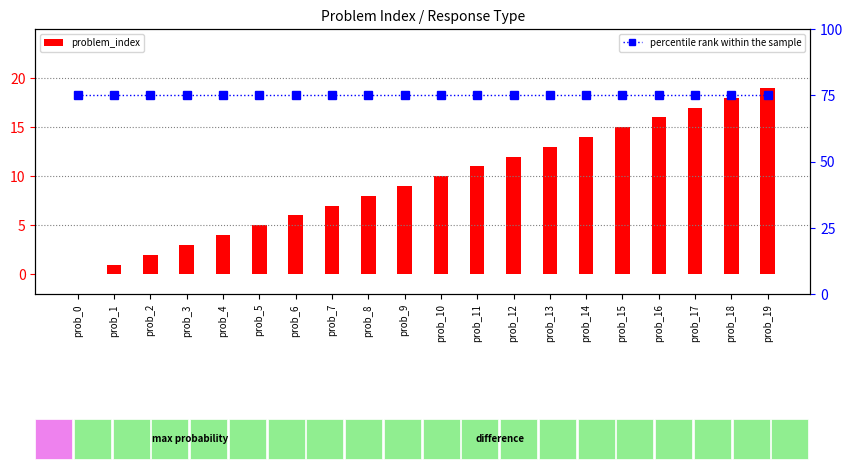

What are all the series names shown in the legend?

problem_index, percentile rank within the sample